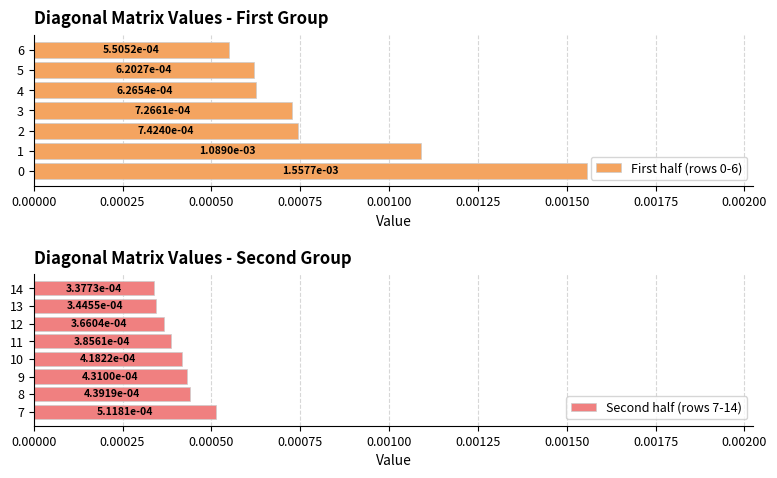

At which label is First half (rows 0-6) closest to 0?

6